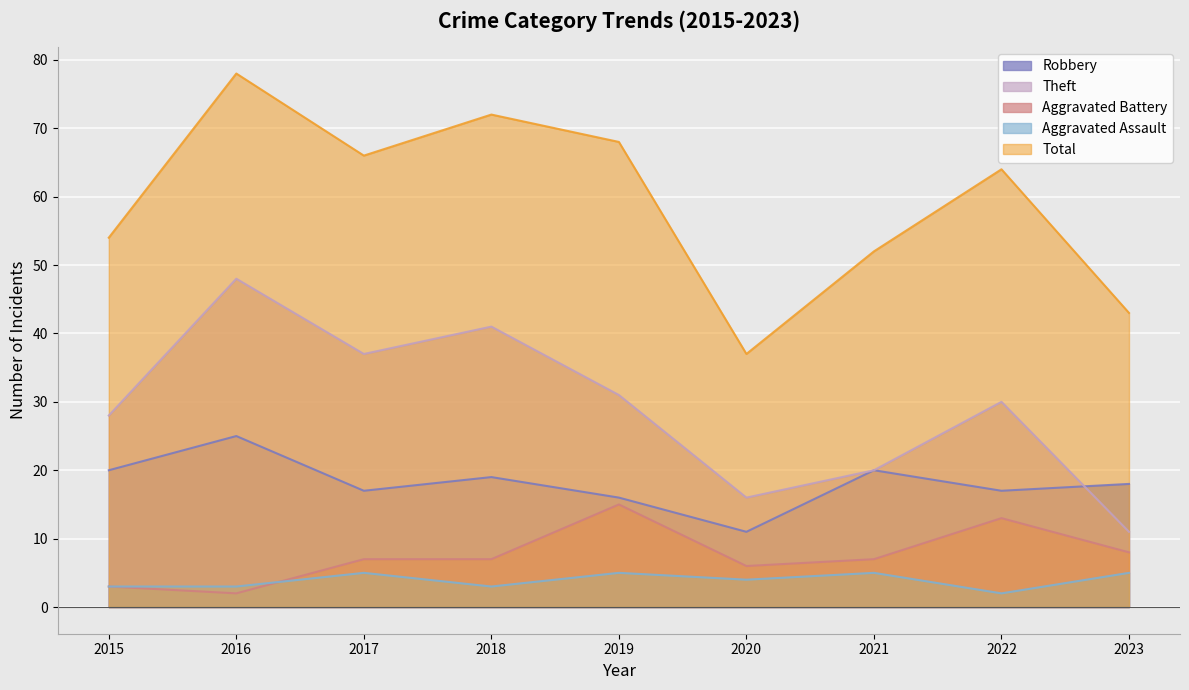

Which series has the largest total across all categories?

Total